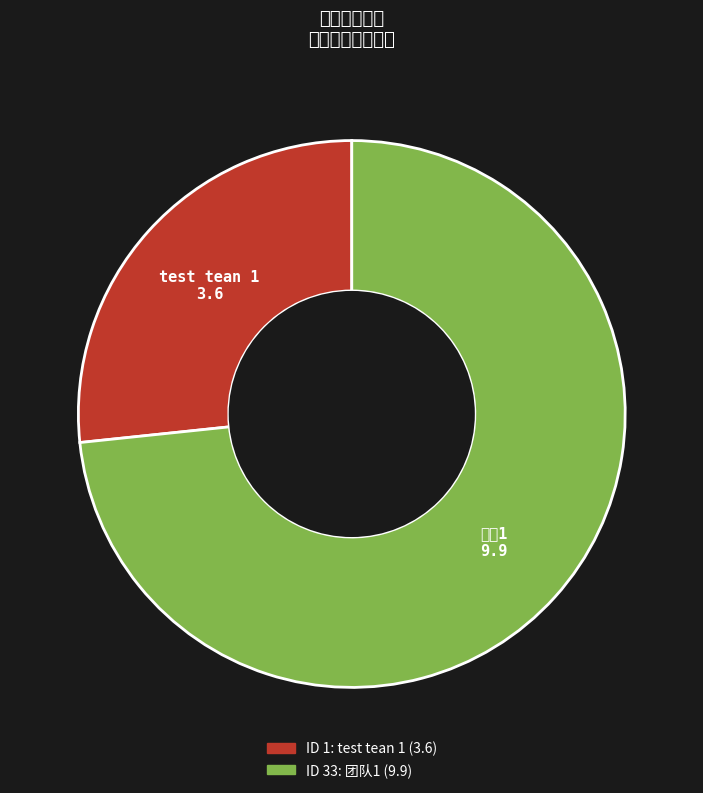

Rank the categories by value from highest to lowest.

团队1, test tean 1